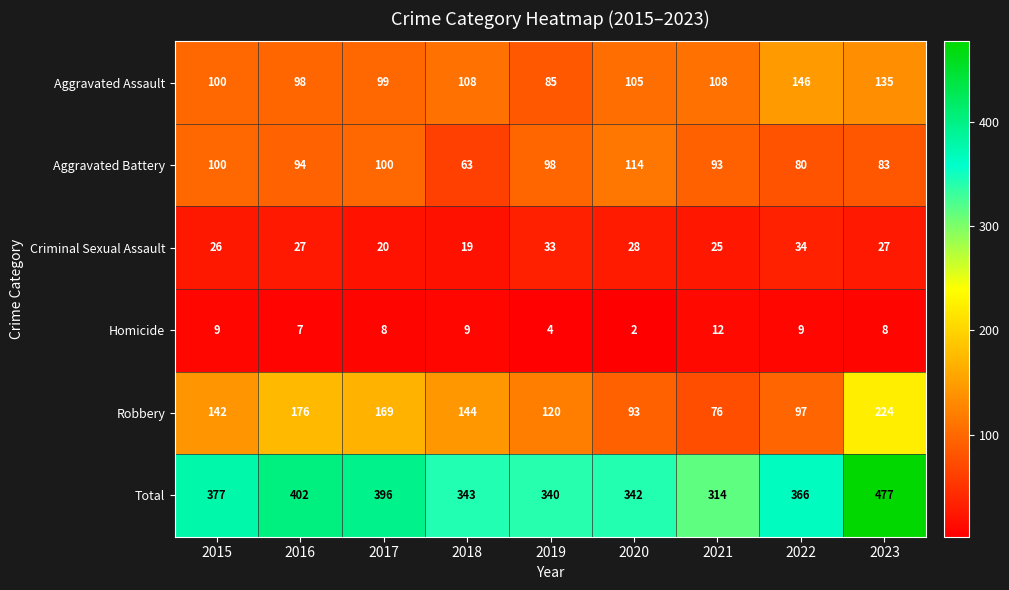

List the series in order of their peak value, lowest first.

Homicide, Criminal Sexual Assault, Aggravated Battery, Aggravated Assault, Robbery, Total